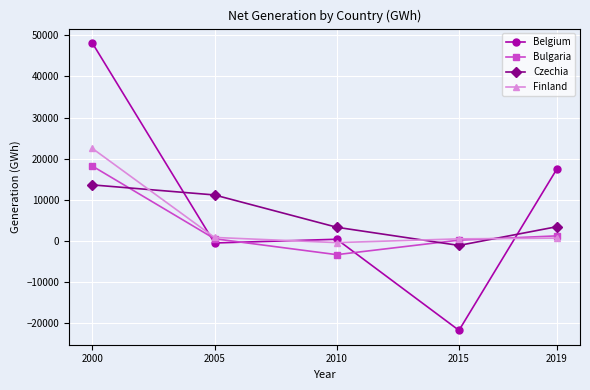

Which series changed the most between 2005 and 2019?

Belgium